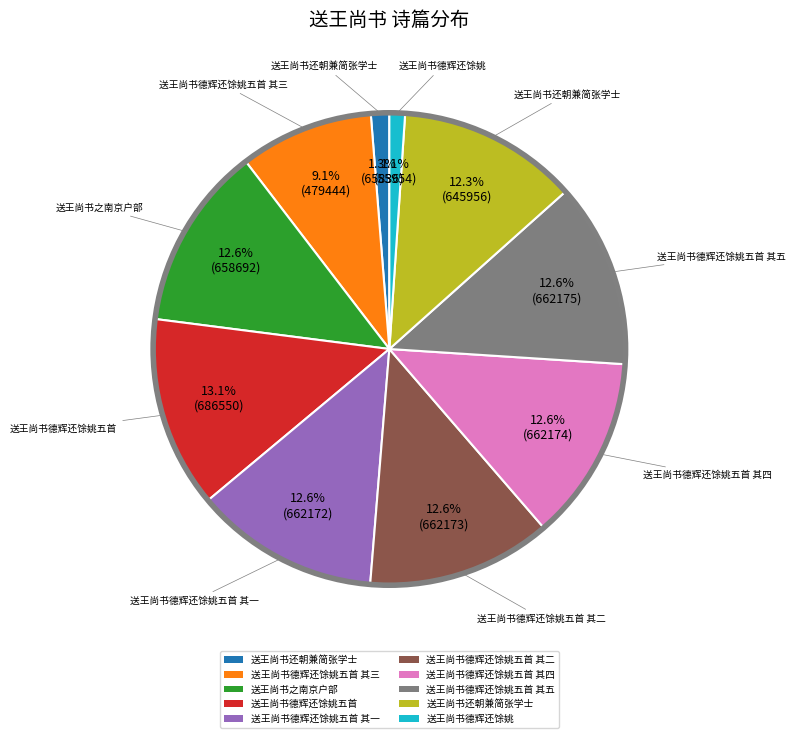

Is there any slice that represents more than half of the pie?

No